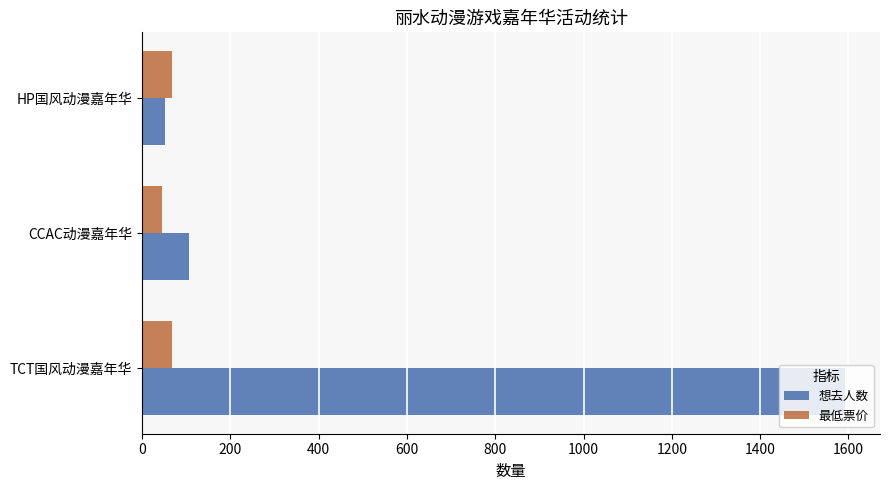

What is the greatest value displayed?

1592